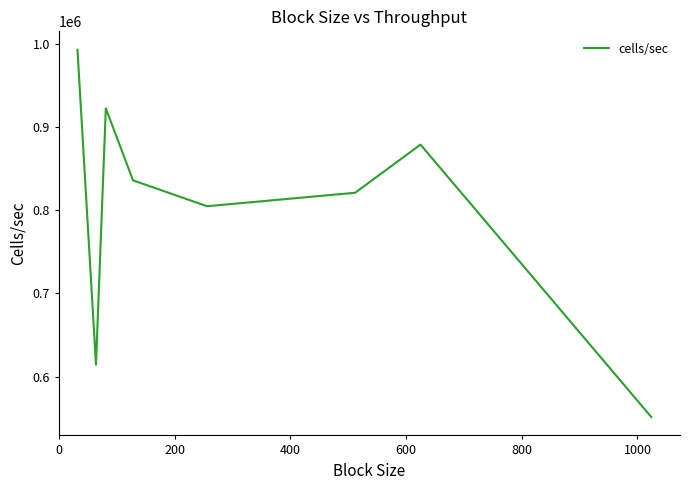

What is the greatest value displayed?

993672